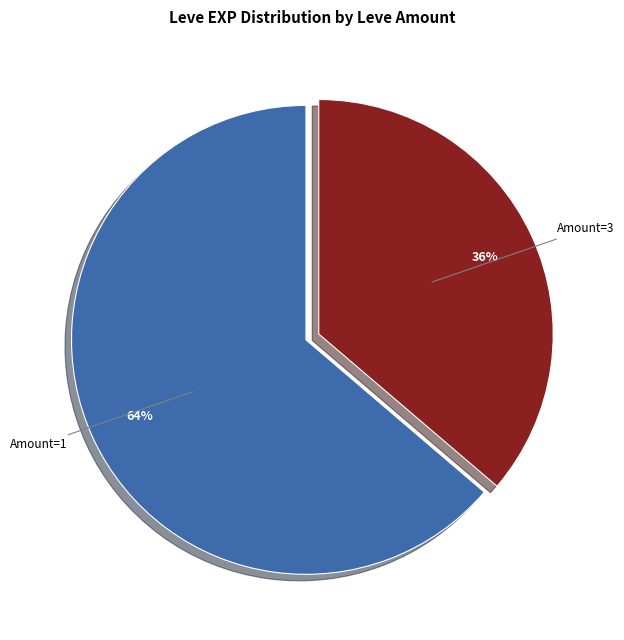

To the nearest percent, what is the difference between the largest and smallest slice percentages?

28%